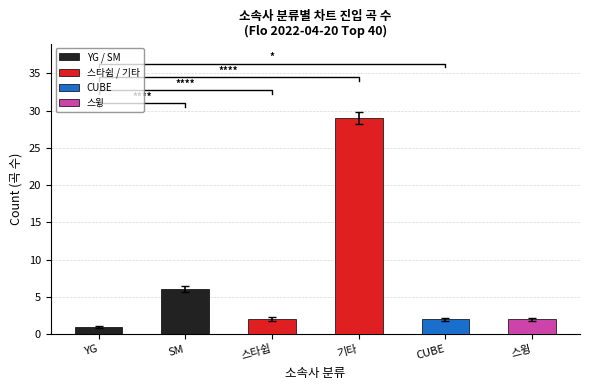

What is the average value?

7